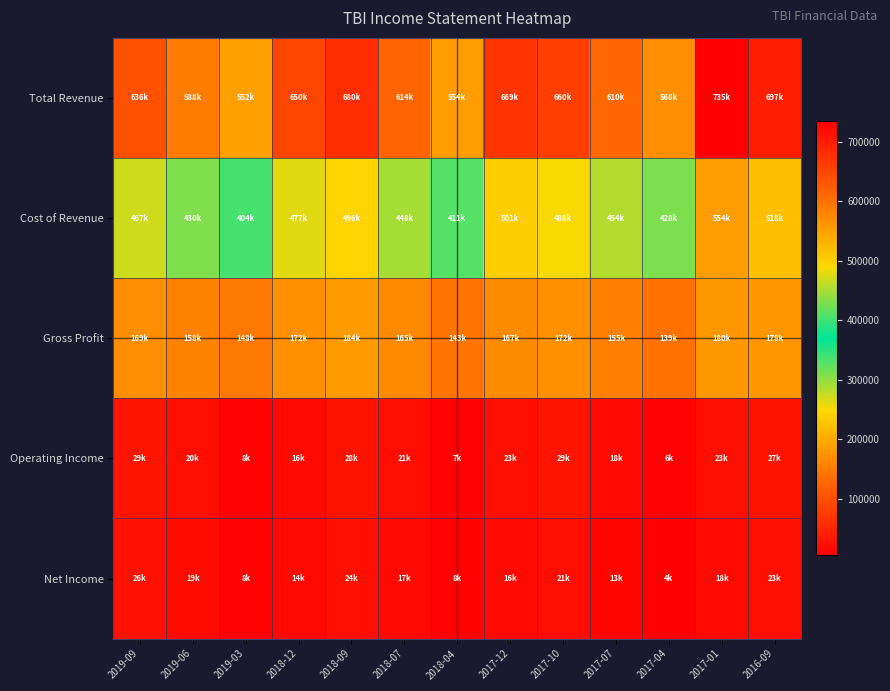

Which series has the widest spread of values?

Total Revenue